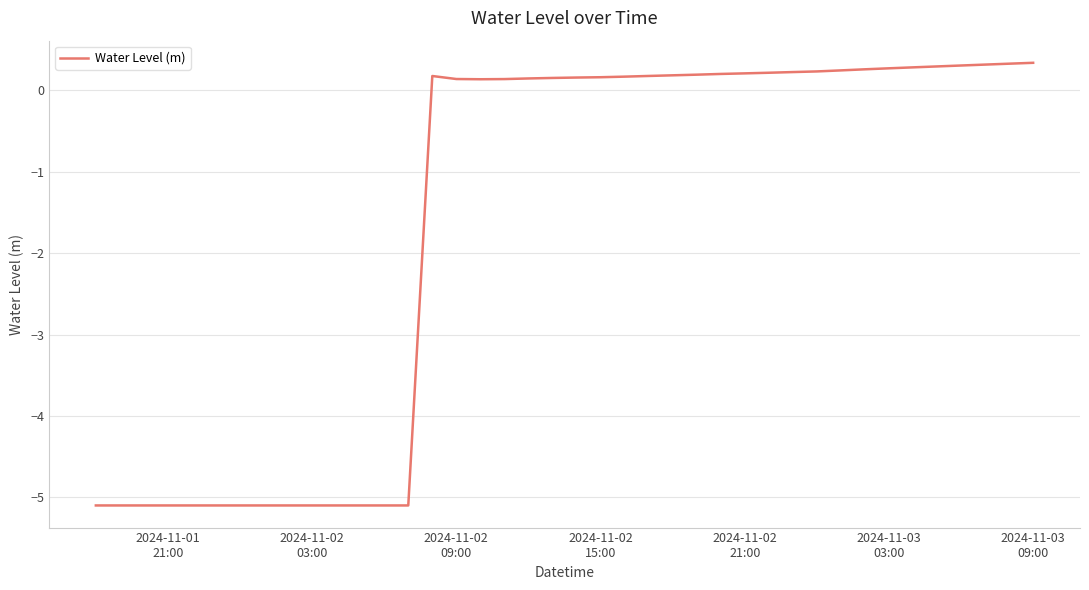

What is the minimum value shown in the chart?

-5.1